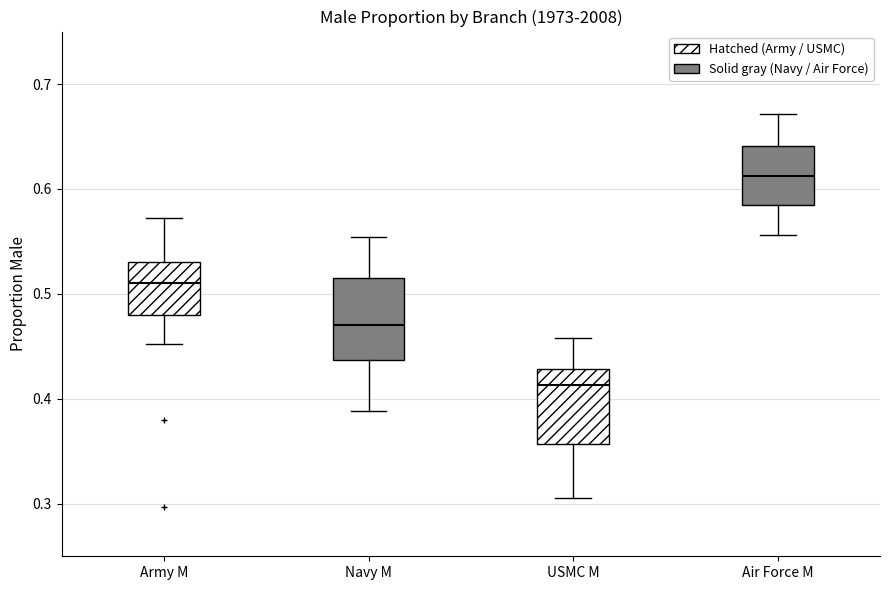

Reading left to right, transcribe this box plot: for each box, give where its median line is, the range the box spans, and where its two whiskers end, as read against the y-axis. The values are not printed on the chart, so give them approximately, as read against the axis.

Army M: median 0.51, box 0.48 to 0.53, whiskers 0.45 to 0.57
Navy M: median 0.47, box 0.44 to 0.51, whiskers 0.39 to 0.55
USMC M: median 0.41, box 0.36 to 0.43, whiskers 0.31 to 0.46
Air Force M: median 0.61, box 0.58 to 0.64, whiskers 0.56 to 0.67